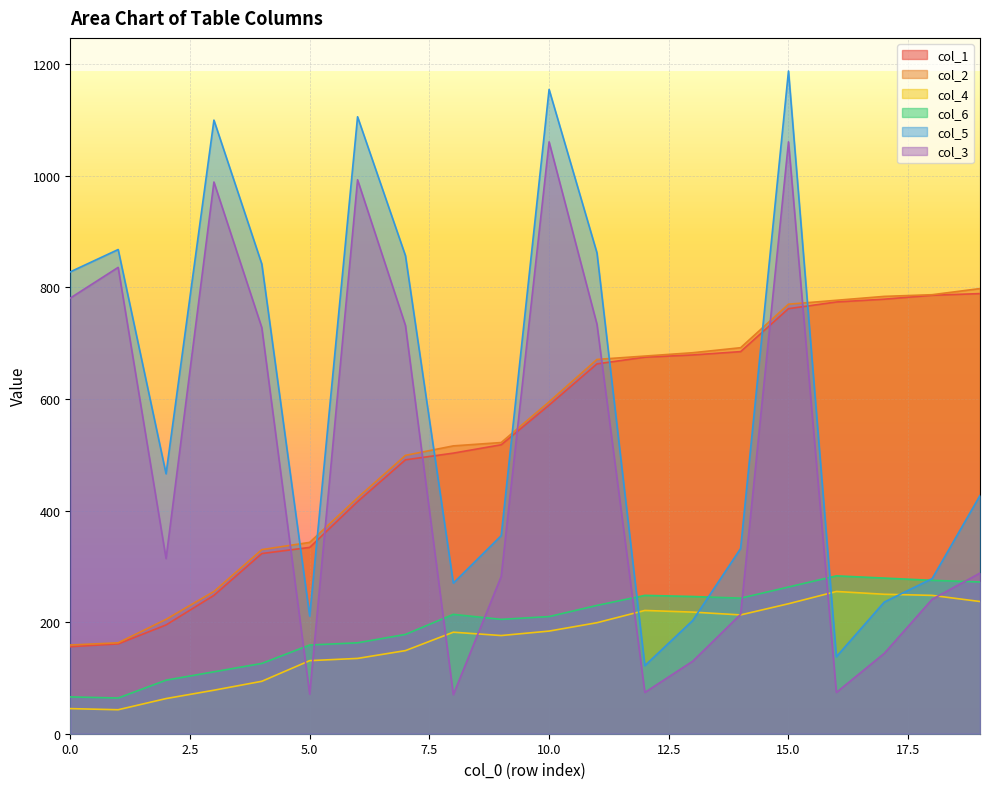

What is the value of the col_6 point at the 15th from the left?

243